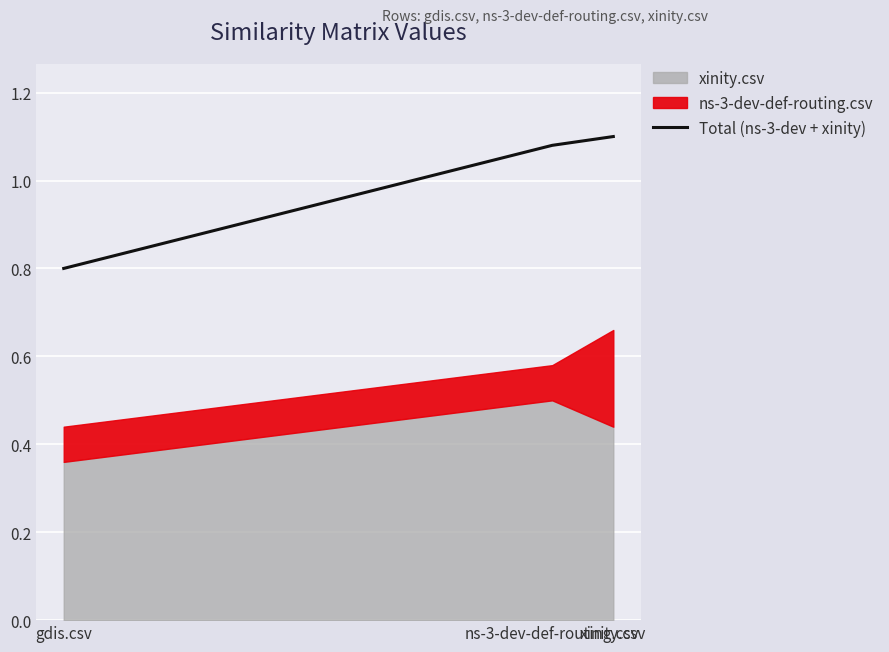

What is the sum of the values at gdis.csv and xinity.csv?

1.9